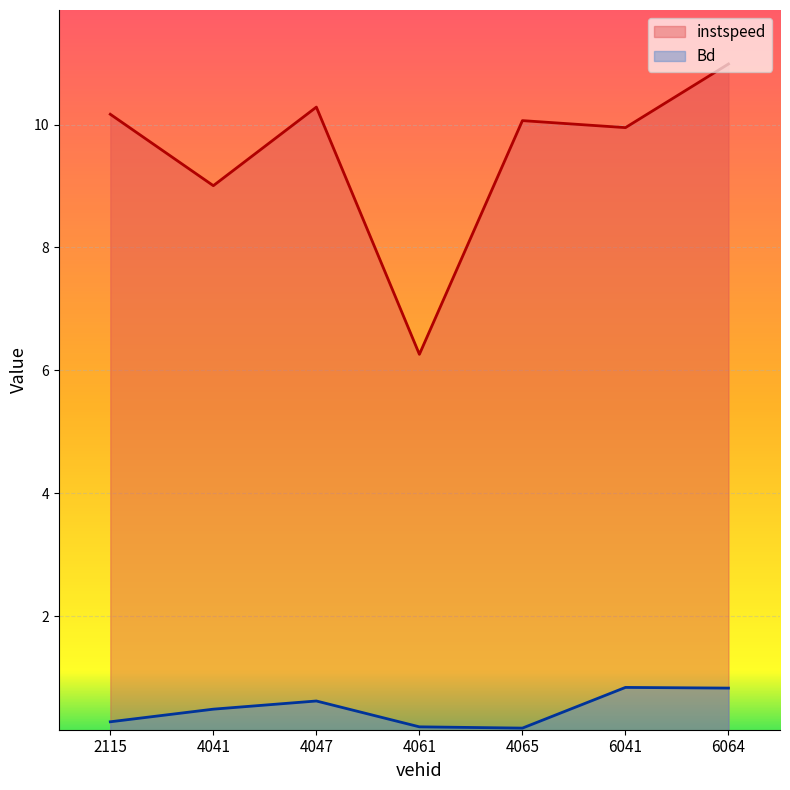

The value of Bd at 6041 is 0.5. True or false?

False